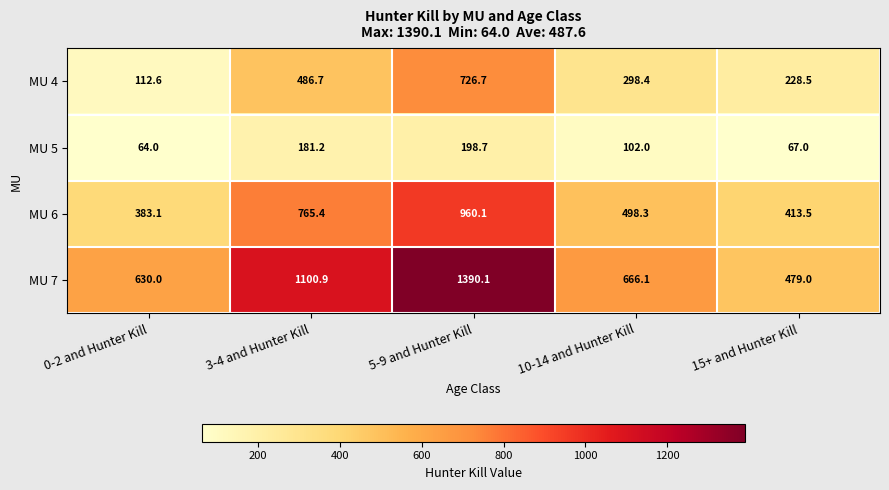

The MU 6 series shows 1581.0 at 5-9 and Hunter Kill. True or false?

False